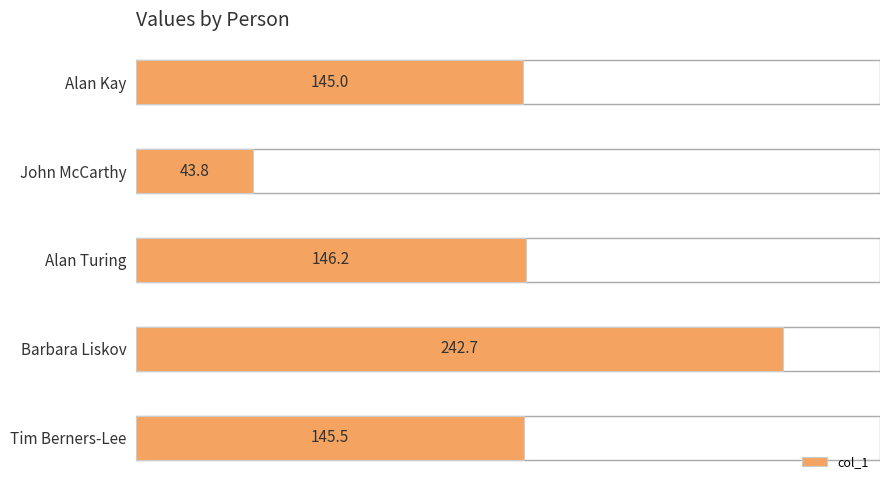

Are the bars grouped side by side (vs. stacked)?

No